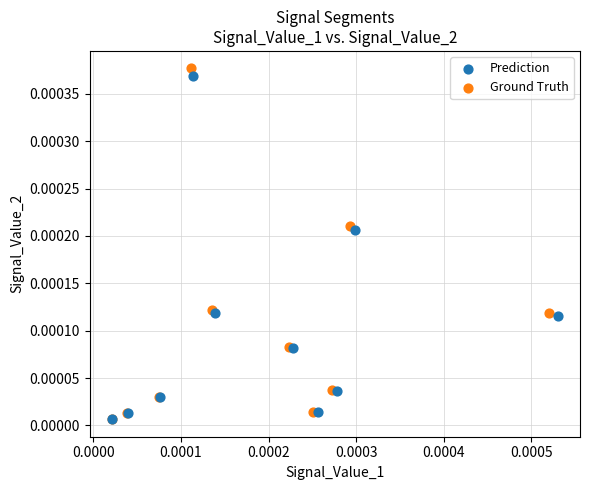

Which series has the widest spread of Y values?

Ground Truth